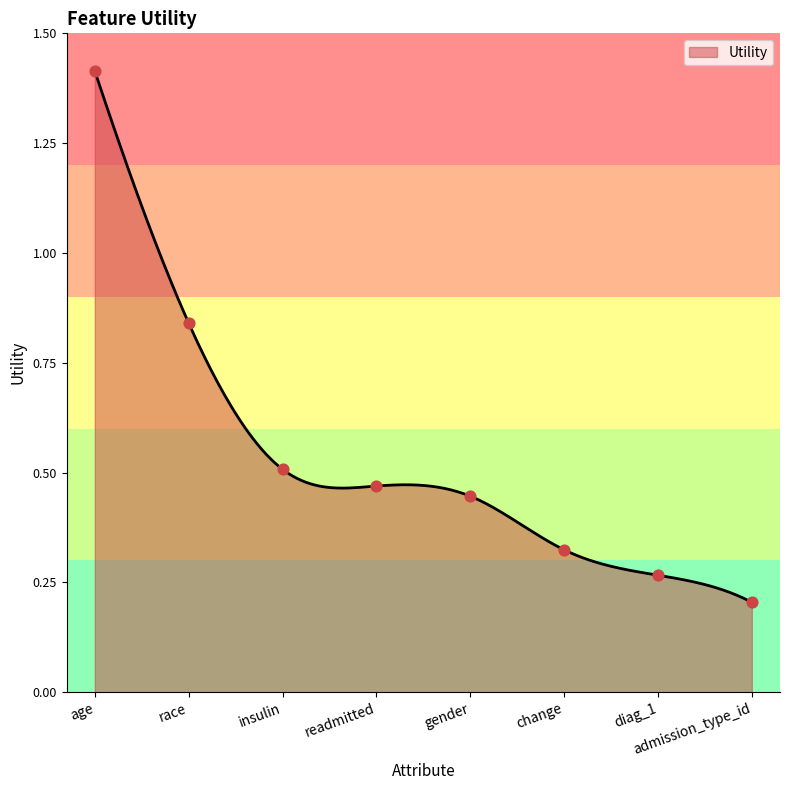

Which has a higher value, change or admission_type_id?

change